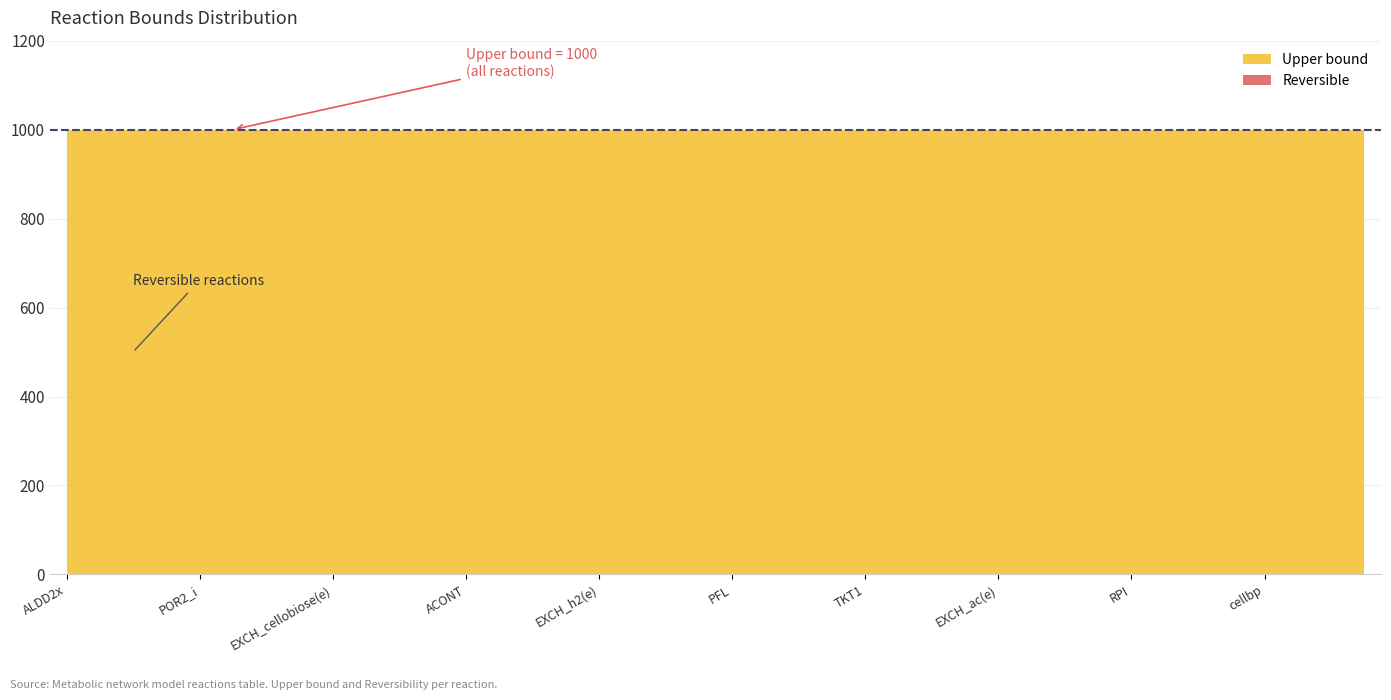

Is it true that Upper bound equals 540 at RPI?

False